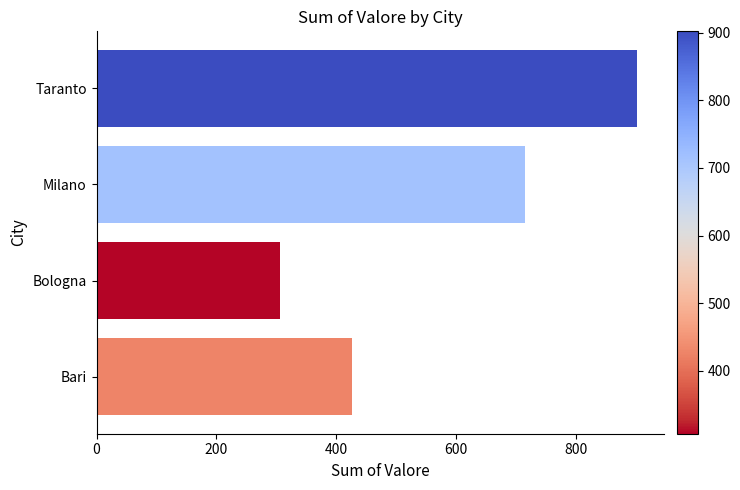

List the labels in order of value, smallest first.

Bologna, Bari, Milano, Taranto